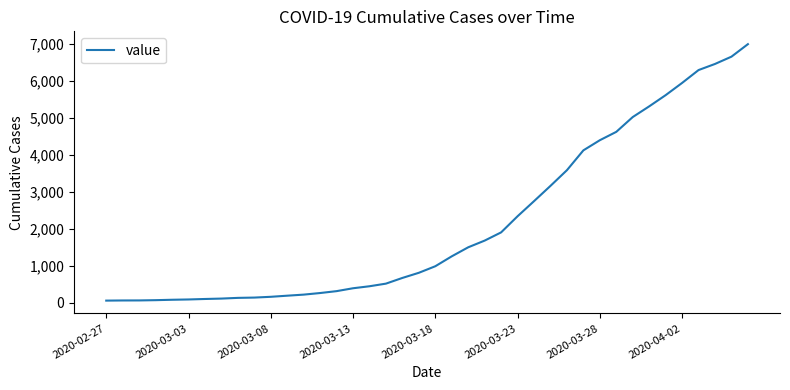

What is the greatest value displayed?

6995